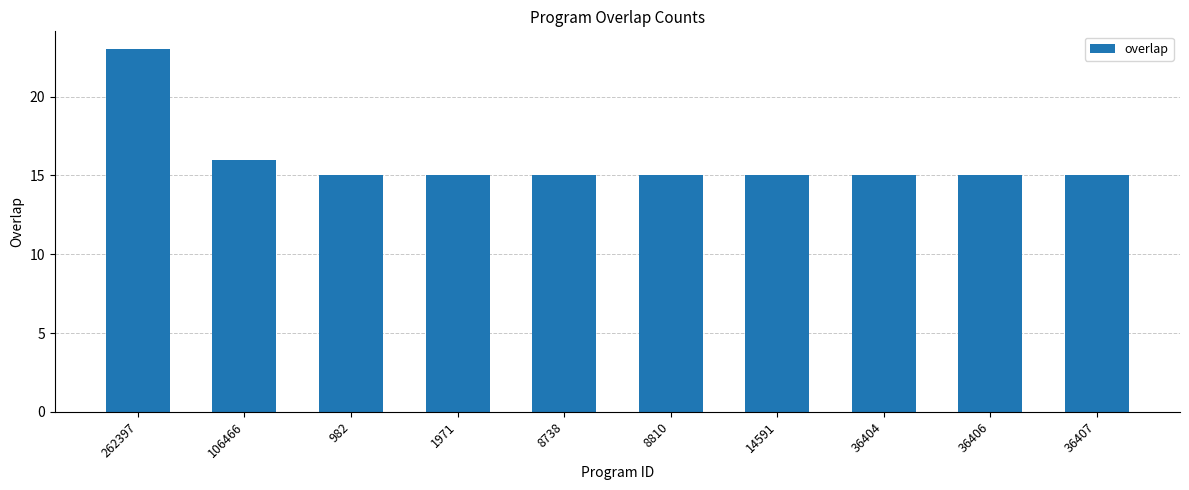

How many bars are there in total?

10